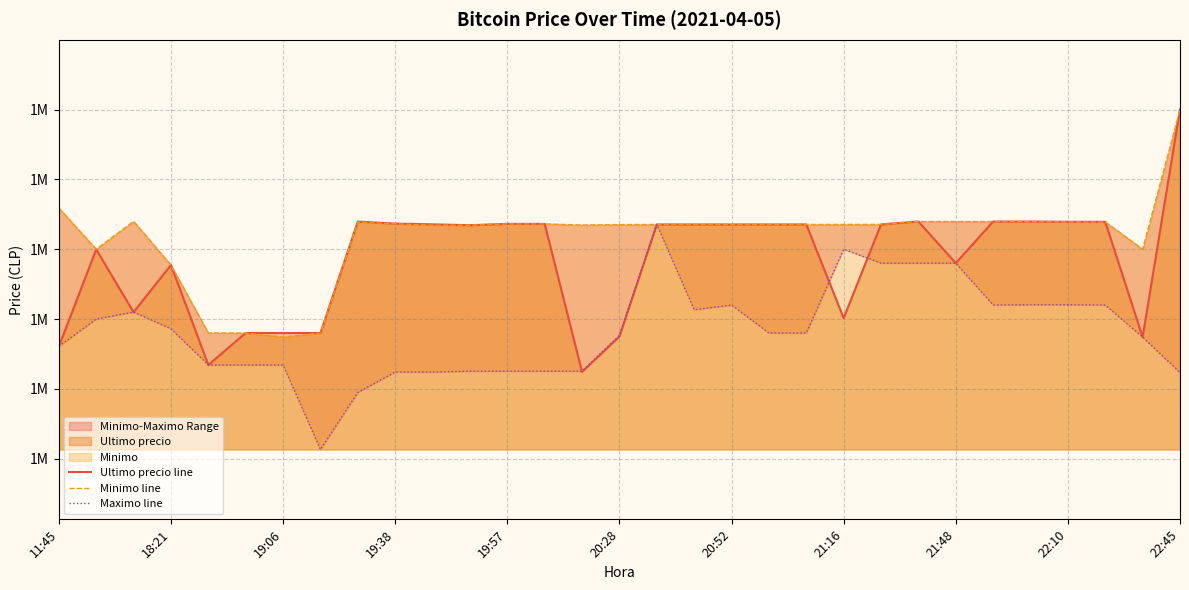

What is the average value of the Ultimo precio line series?

1519200.2